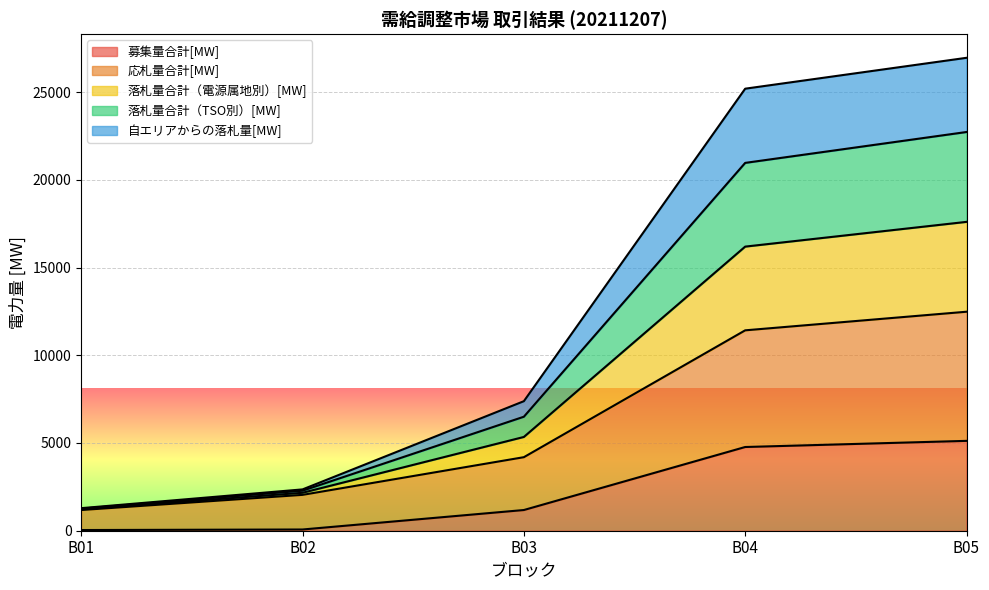

List the labels in order of 応札量合計[MW] value, smallest first.

B01, B02, B03, B04, B05